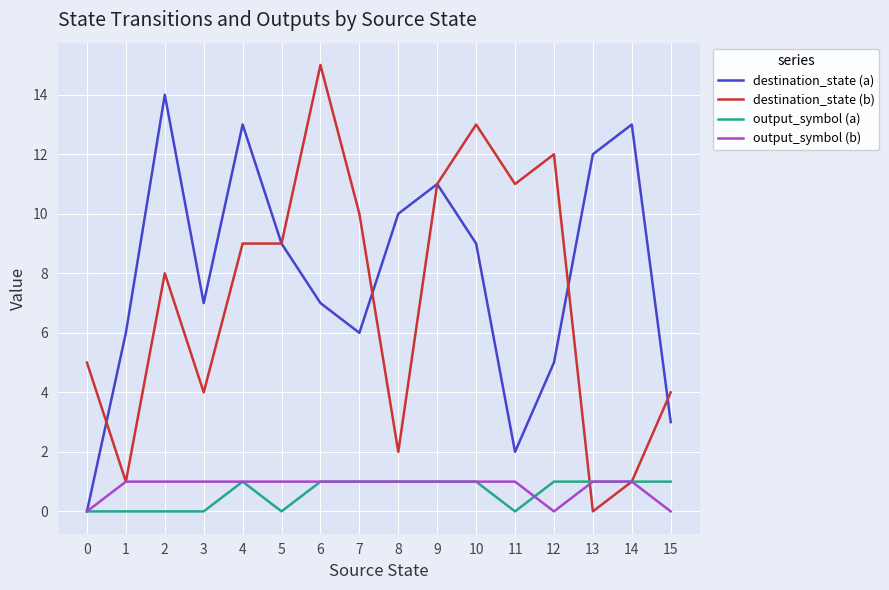

Between 5 and 7, which series saw the biggest shift?

destination_state (a)